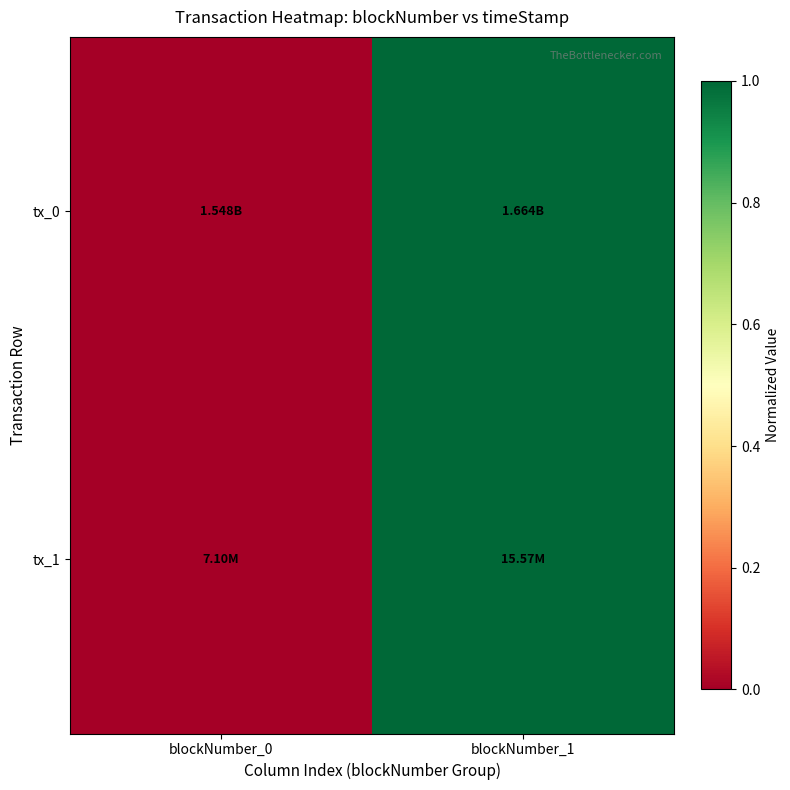

Between blockNumber_0 and blockNumber_1, which series saw the biggest shift?

tx_0